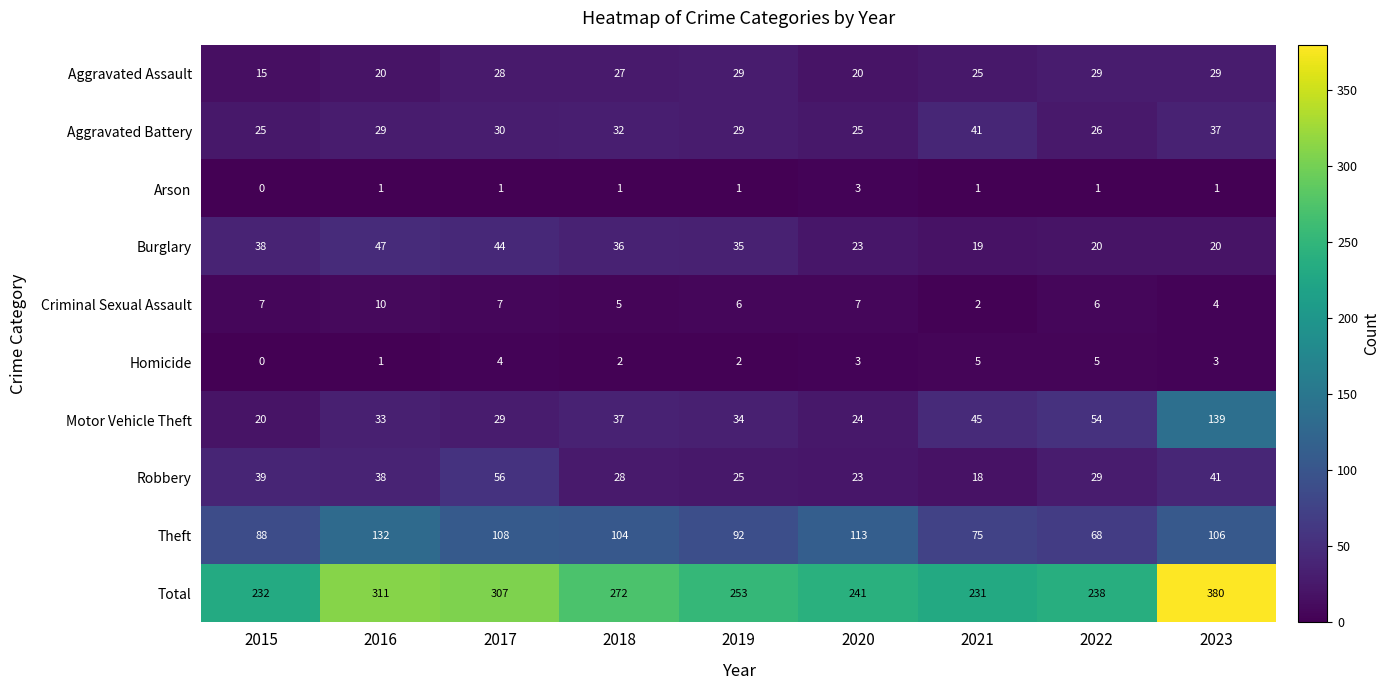

What is the difference between the Motor Vehicle Theft values at 2015 and 2016?

13